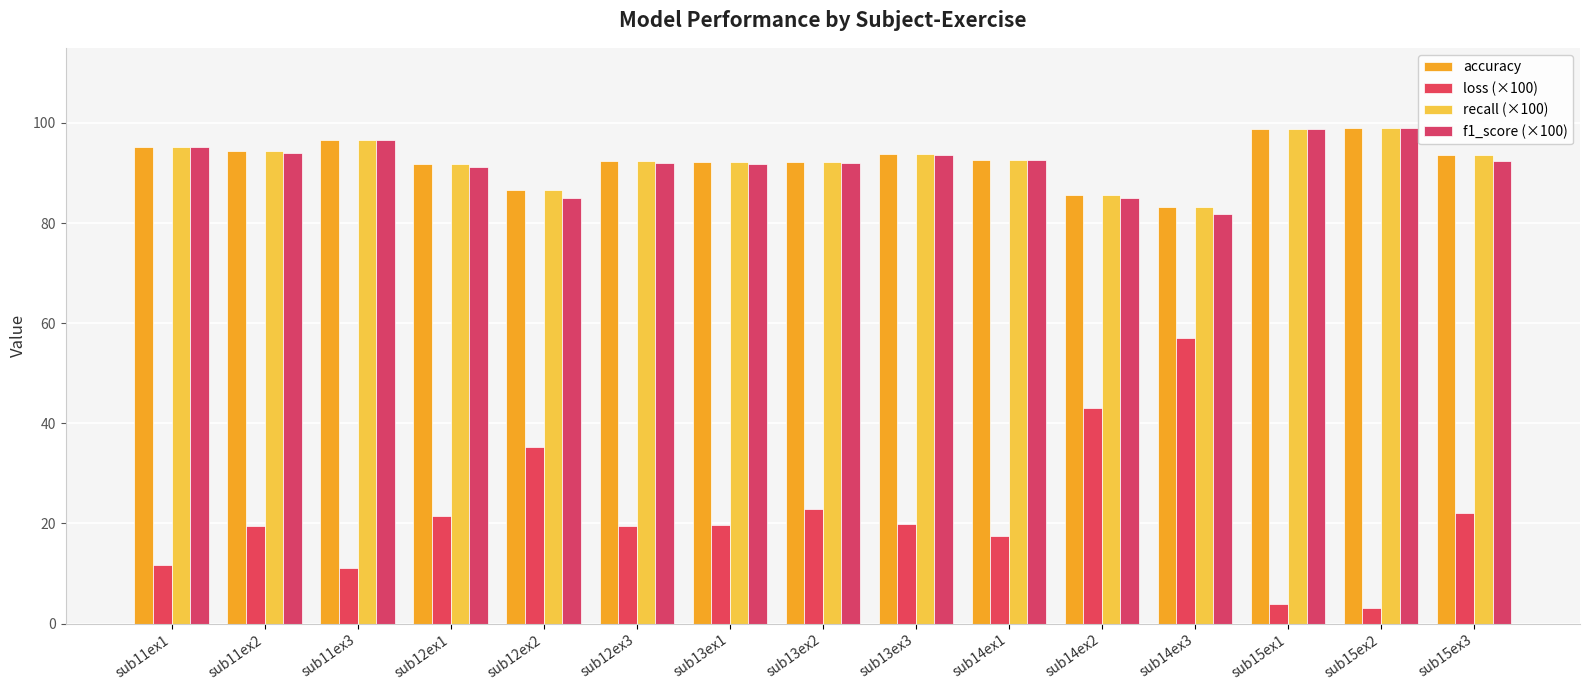

Reading right to left, extract all data points from this chart.

accuracy: sub15ex3=93.7	sub15ex2=99.0	sub15ex1=98.8	sub14ex3=83.2	sub14ex2=85.7	sub14ex1=92.7	sub13ex3=93.9	sub13ex2=92.2	sub13ex1=92.2	sub12ex3=92.4	sub12ex2=86.5	sub12ex1=91.7	sub11ex3=96.6	sub11ex2=94.4	sub11ex1=95.2
loss (×100): sub15ex3=22.1	sub15ex2=3.2	sub15ex1=4.0	sub14ex3=57.0	sub14ex2=43.0	sub14ex1=17.5	sub13ex3=19.9	sub13ex2=22.8	sub13ex1=19.8	sub12ex3=19.4	sub12ex2=35.3	sub12ex1=21.4	sub11ex3=11.1	sub11ex2=19.6	sub11ex1=11.8
recall (×100): sub15ex3=93.7	sub15ex2=99.0	sub15ex1=98.8	sub14ex3=83.2	sub14ex2=85.7	sub14ex1=92.7	sub13ex3=93.9	sub13ex2=92.2	sub13ex1=92.2	sub12ex3=92.4	sub12ex2=86.5	sub12ex1=91.7	sub11ex3=96.6	sub11ex2=94.4	sub11ex1=95.2
f1_score (×100): sub15ex3=92.5	sub15ex2=99.0	sub15ex1=98.8	sub14ex3=81.8	sub14ex2=85.0	sub14ex1=92.5	sub13ex3=93.6	sub13ex2=92.0	sub13ex1=91.8	sub12ex3=92.0	sub12ex2=85.0	sub12ex1=91.2	sub11ex3=96.5	sub11ex2=94.1	sub11ex1=95.2